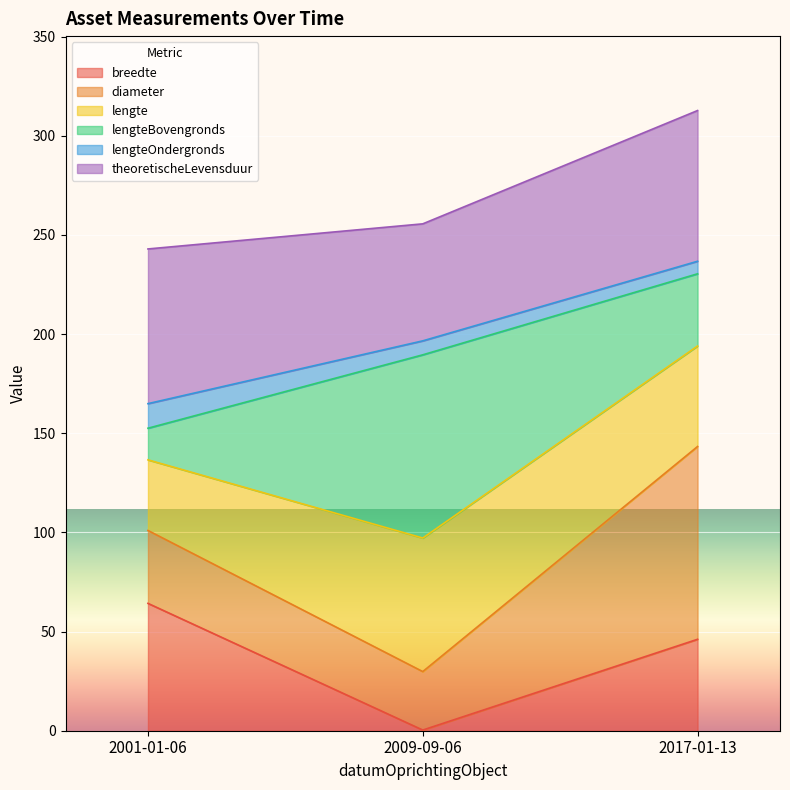

Which category has the highest value in the breedte series?

2001-01-06